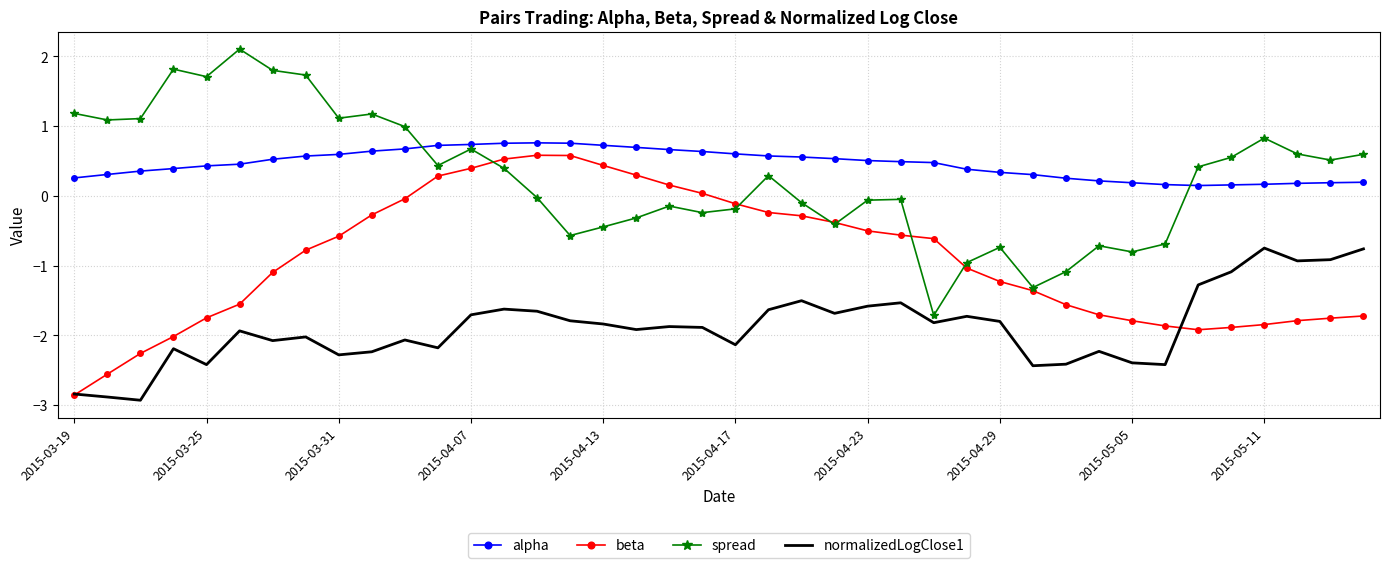

True or false: alpha and normalizedLogClose1 cross at least once.

False